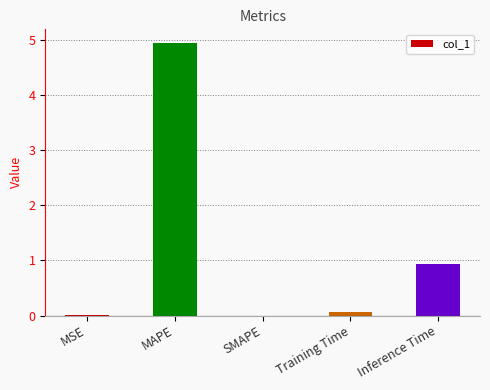

Are the bars grouped side by side (vs. stacked)?

No